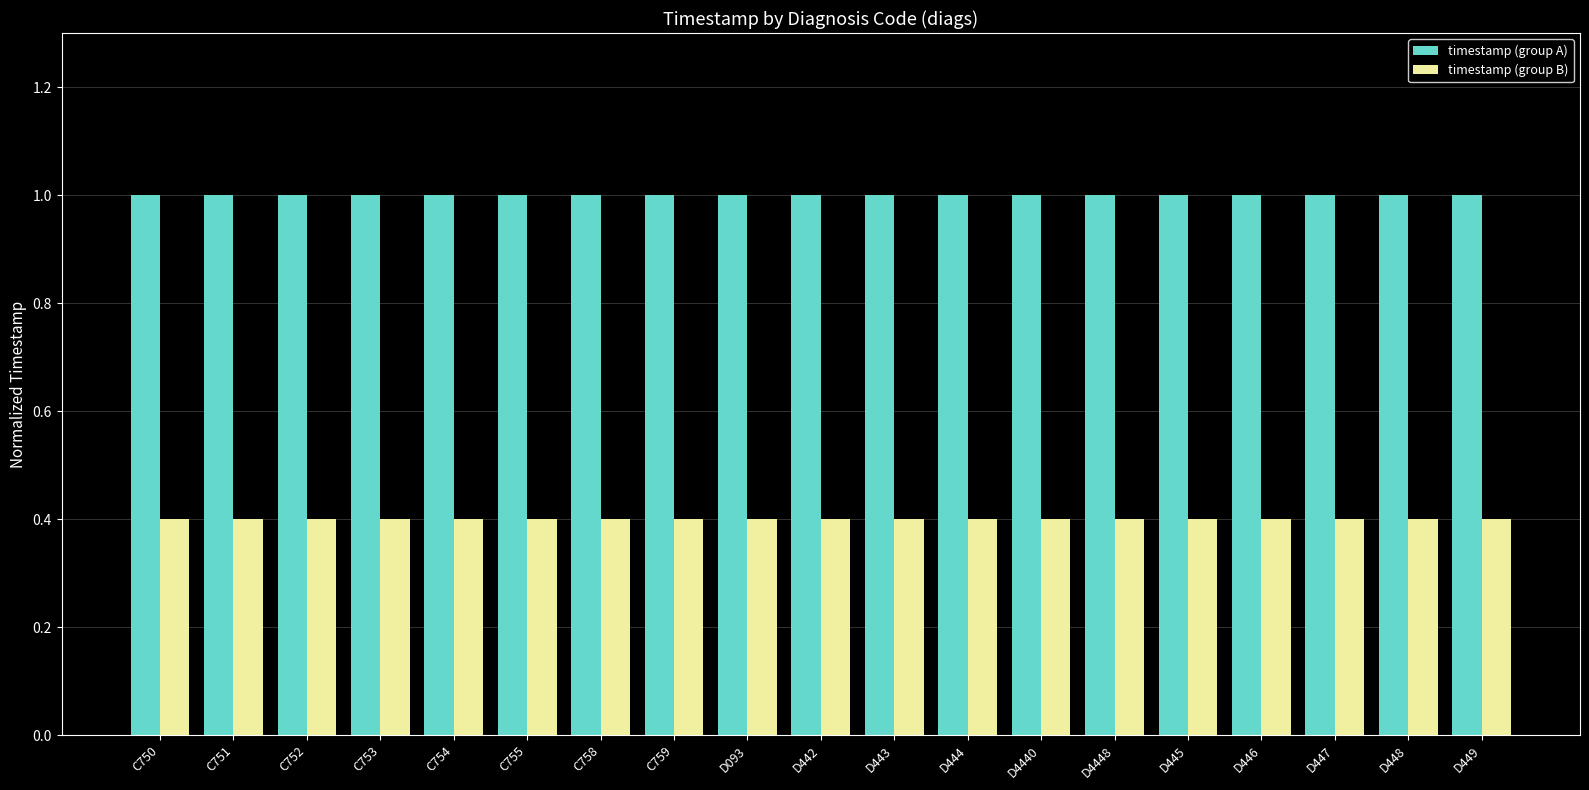

What is the label of the 17th bar from the left?

D447